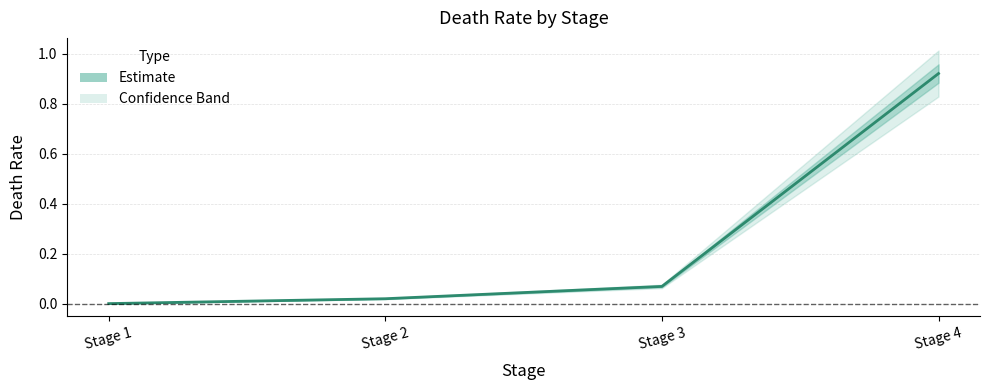

True or false: the data has more than 1 interior local peaks.

False